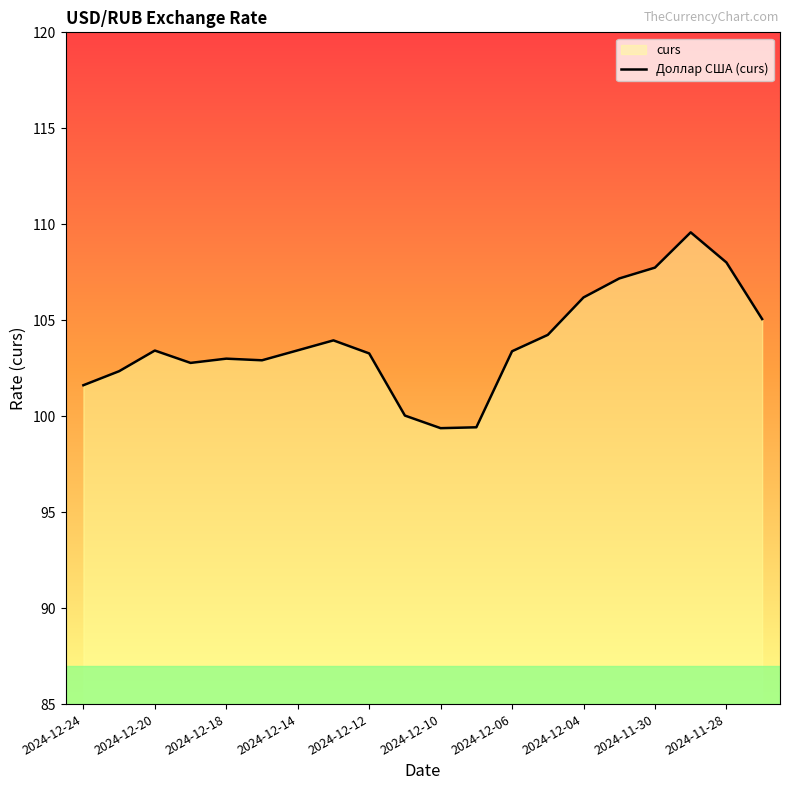

What is the difference between the maximum and minimum values?

10.2